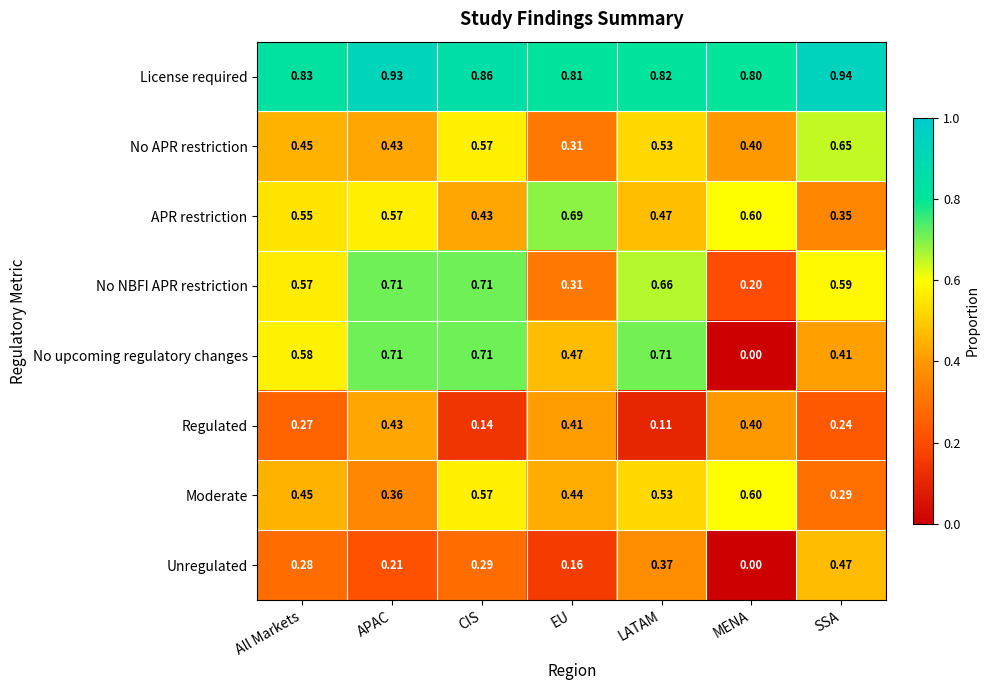

What is the spread (max minus min) of values at MENA?

0.8